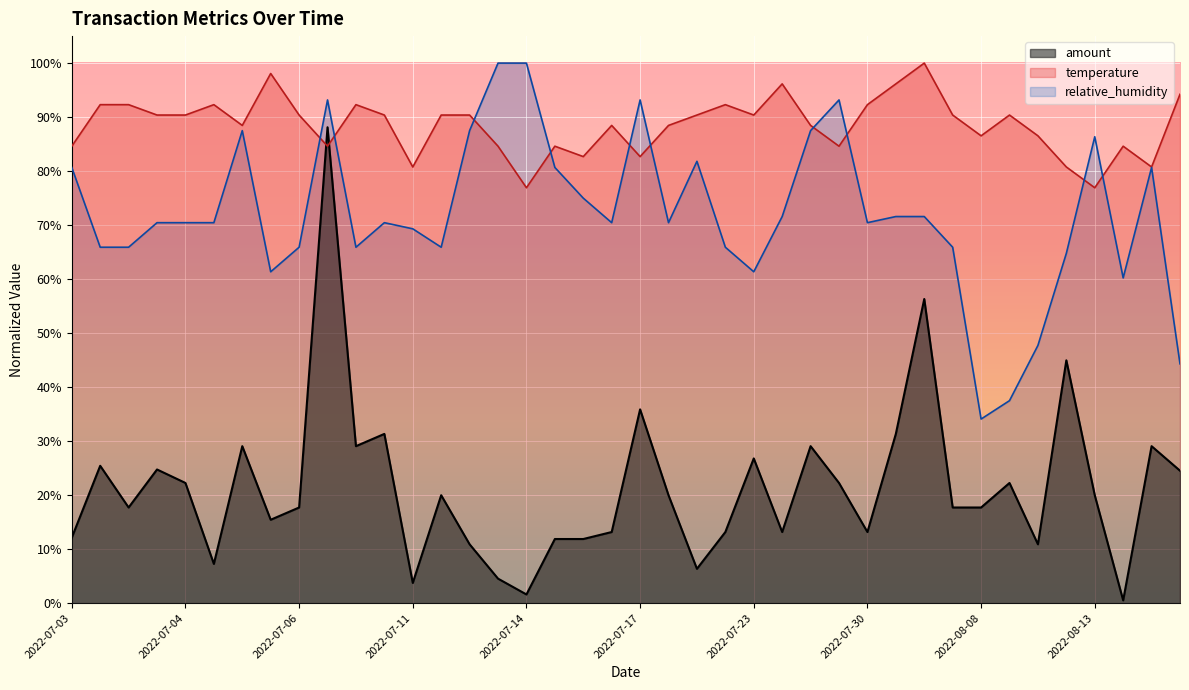

True or false: relative_humidity has a value of 0.3 at 2022-07-14.

False